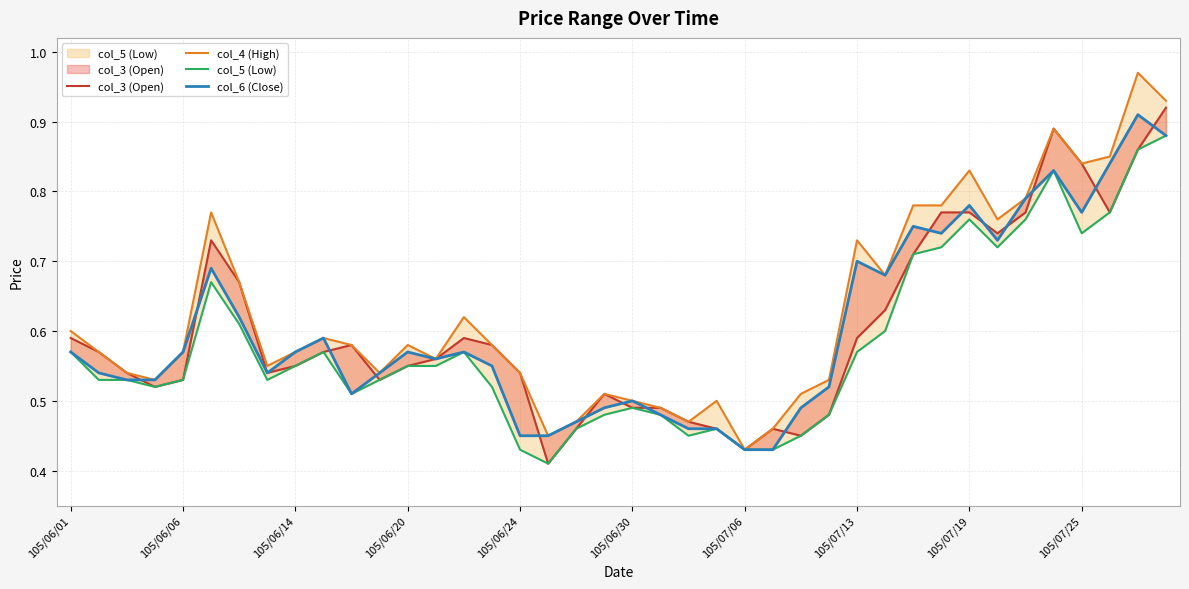

Count the number of categories in the chart.

40